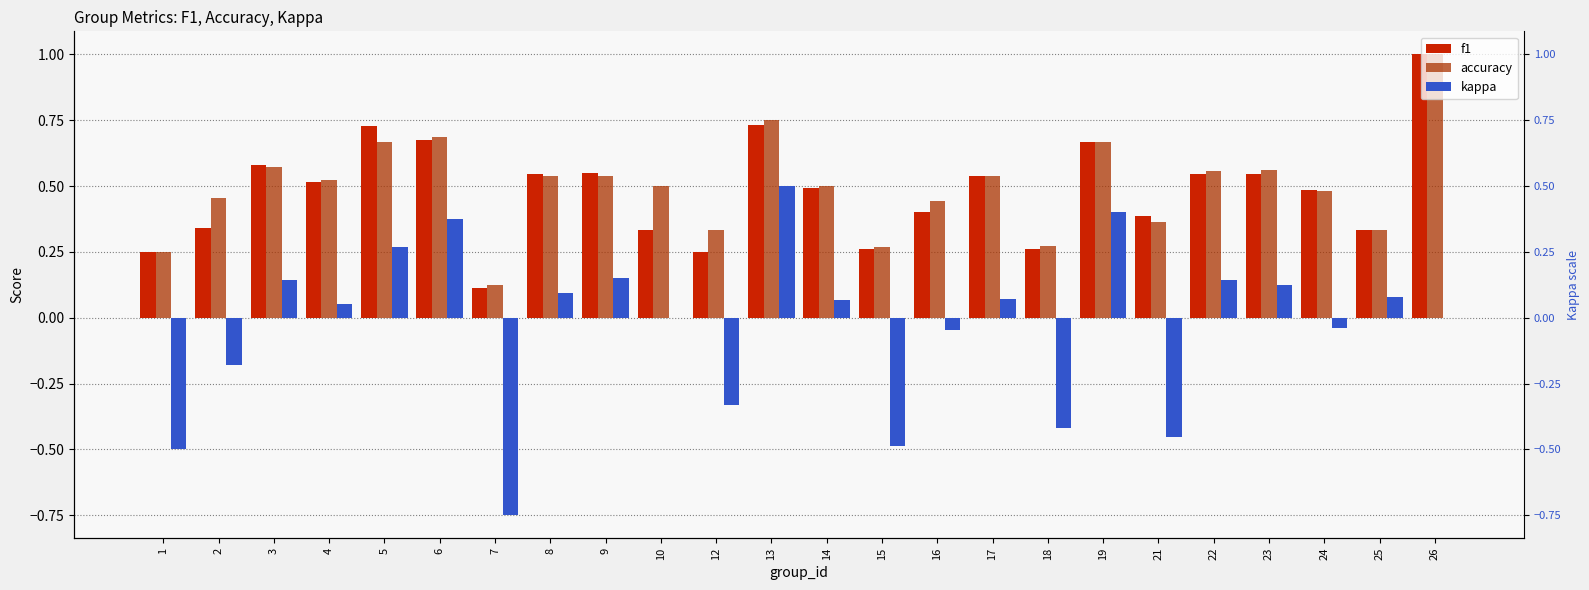

How many groups of bars are there?

24